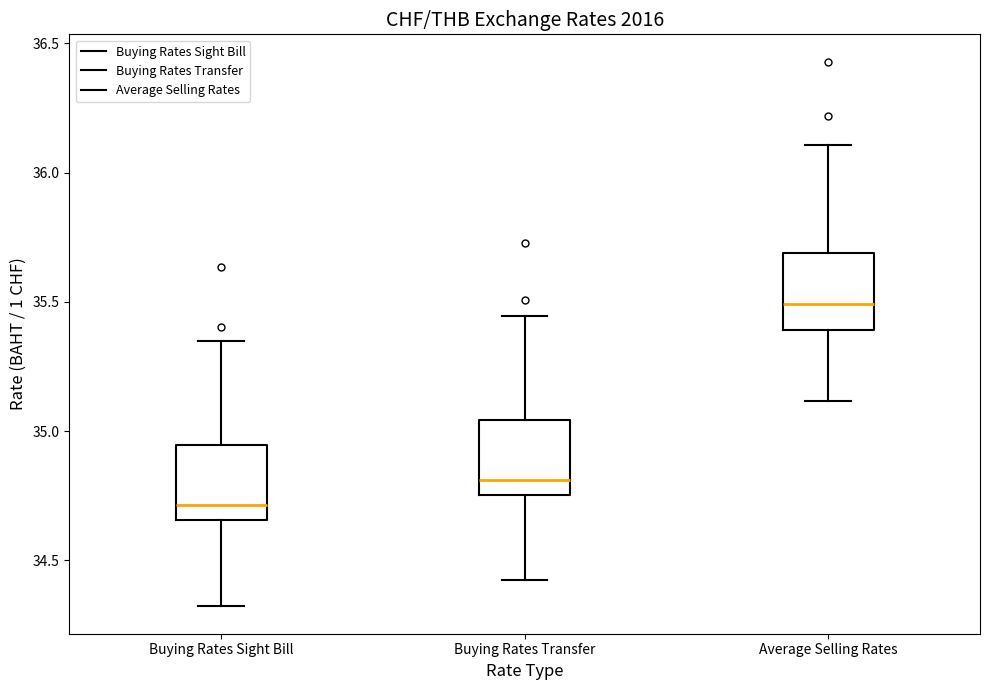

Which box has the highest median line?

Average Selling Rates